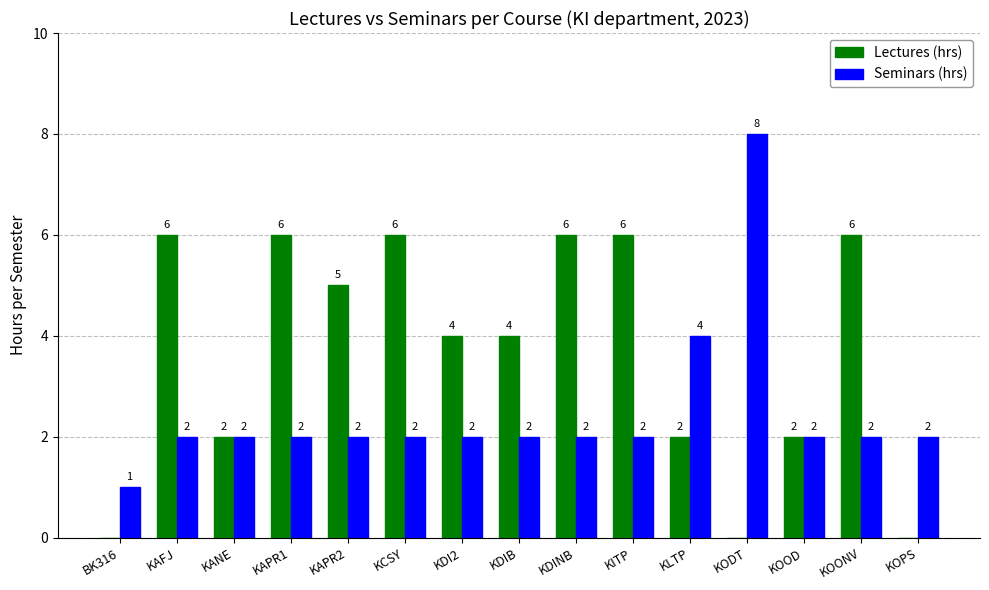

What is the maximum value shown in the chart?

8